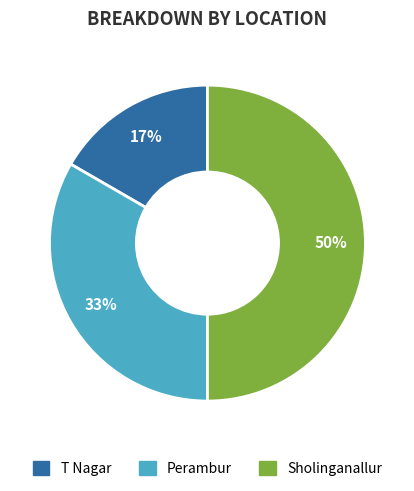

To the nearest percent, what is the combined percentage of T Nagar and Sholinganallur?

67%